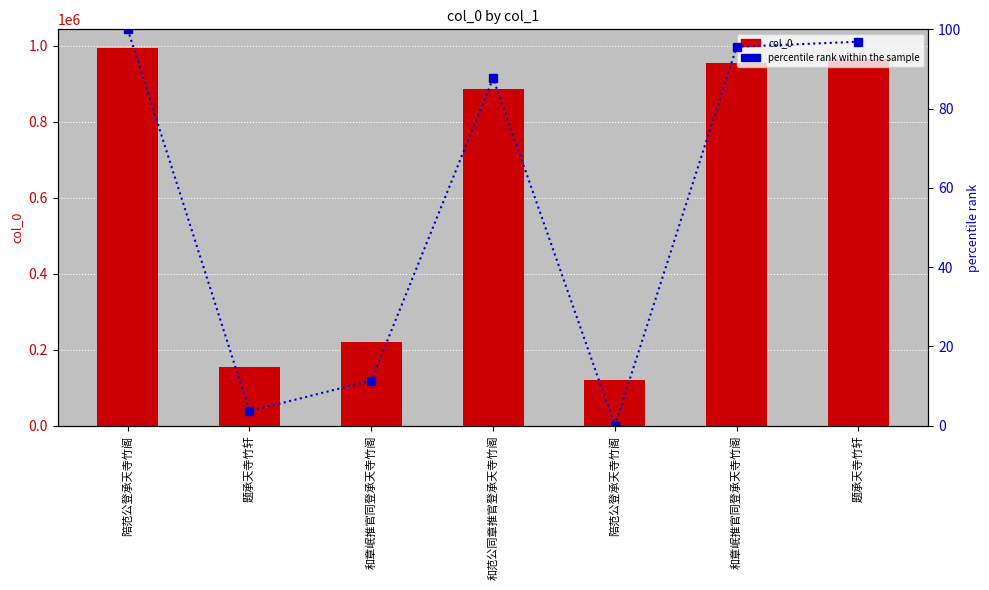

Does the chart contain stacked bars?

No